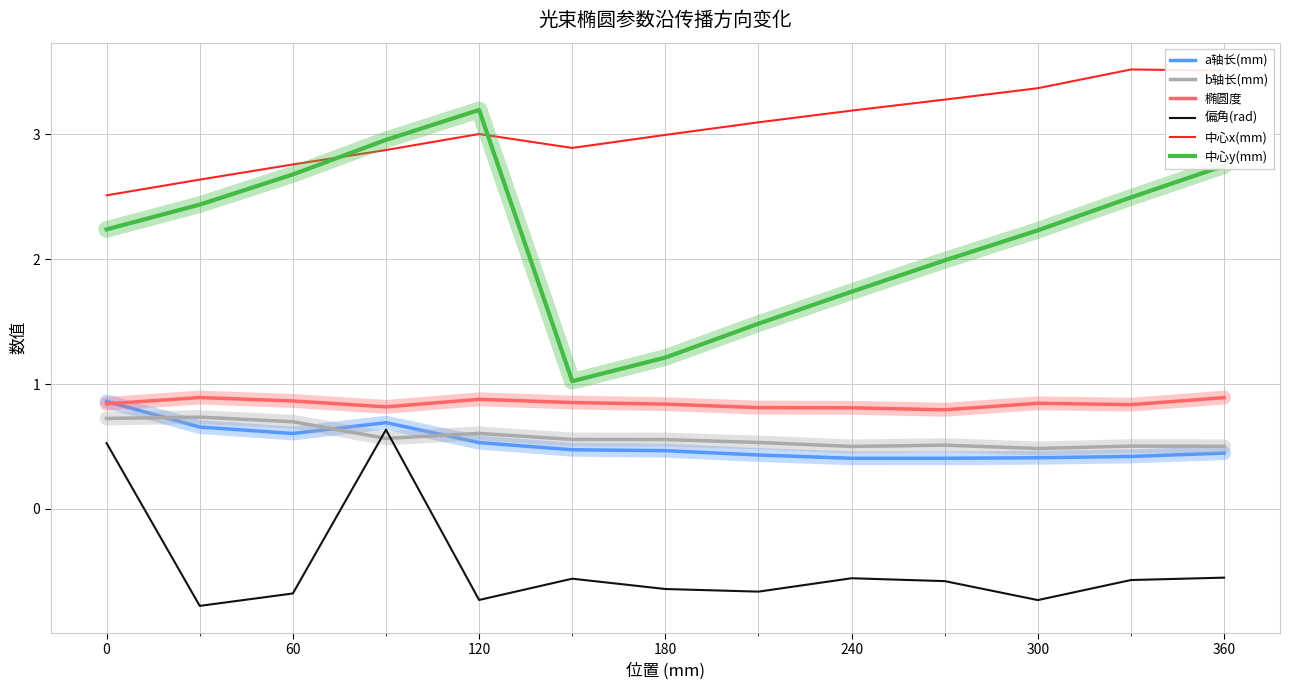

Which series has the largest total across all categories?

中心x(mm)